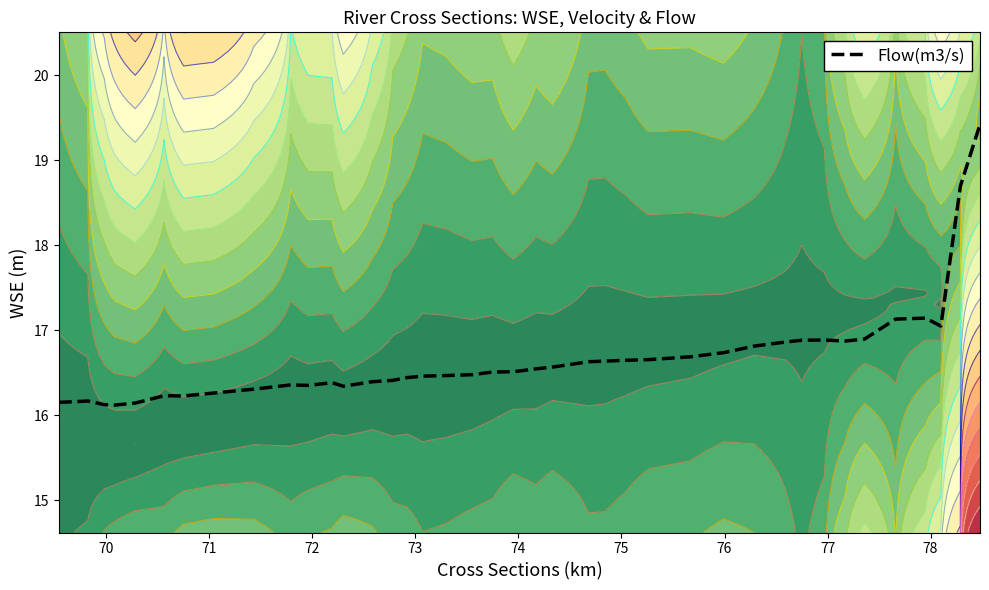

What is the maximum value for Flow(m3/s)?

19.4